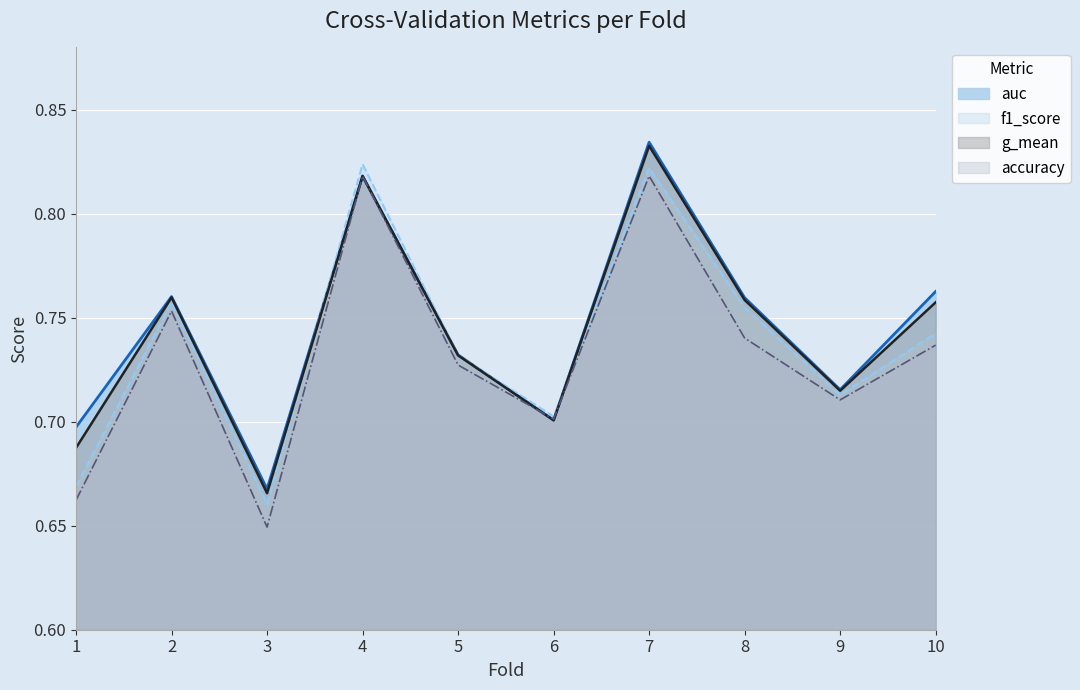

Which category has the lowest value across all series?

3